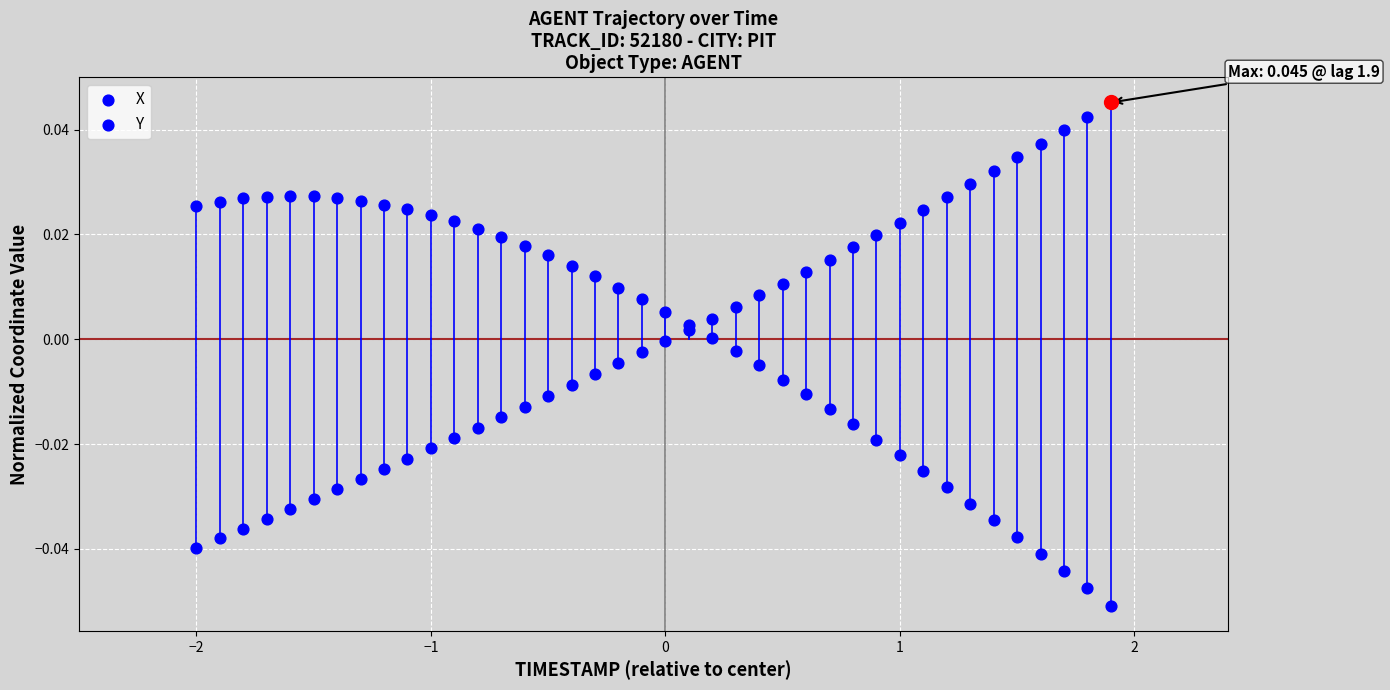

Which series has the largest total across all categories?

X